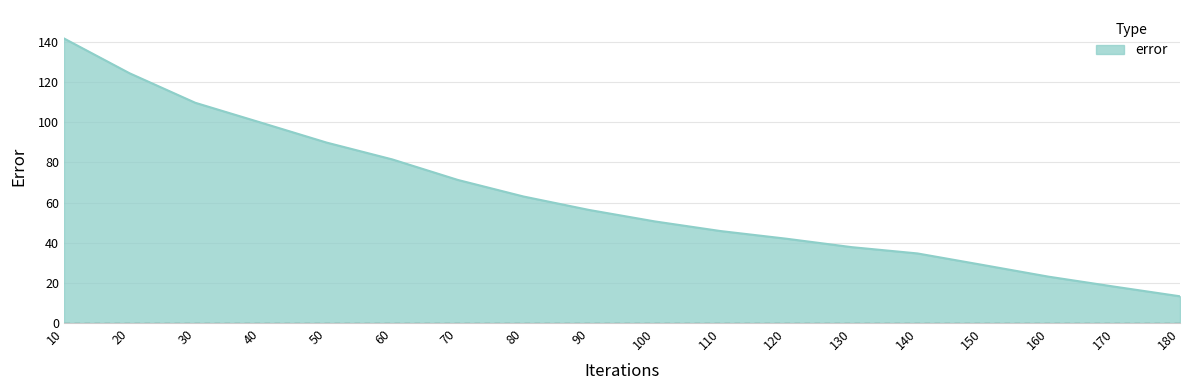

What is the minimum value shown in the chart?

13.3